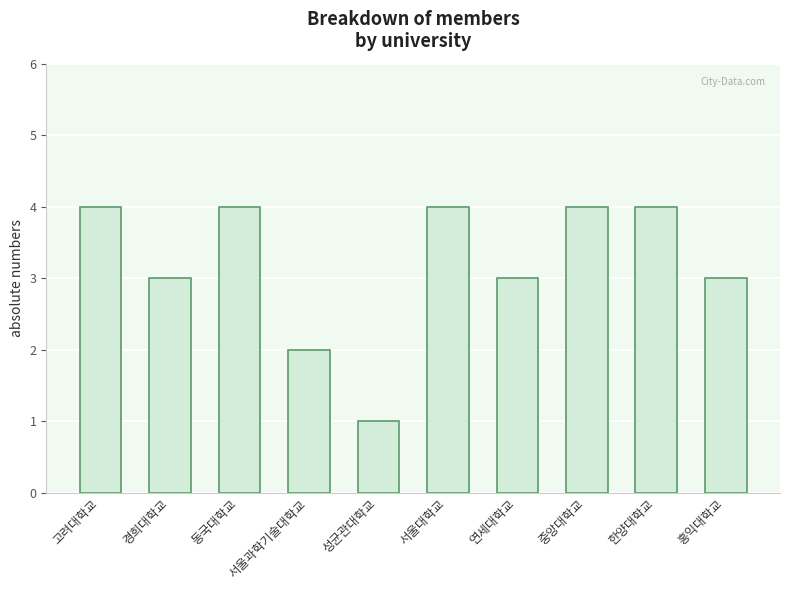

Reading left to right, list all the values displayed in this chart.

4	3	4	2	1	4	3	4	4	3